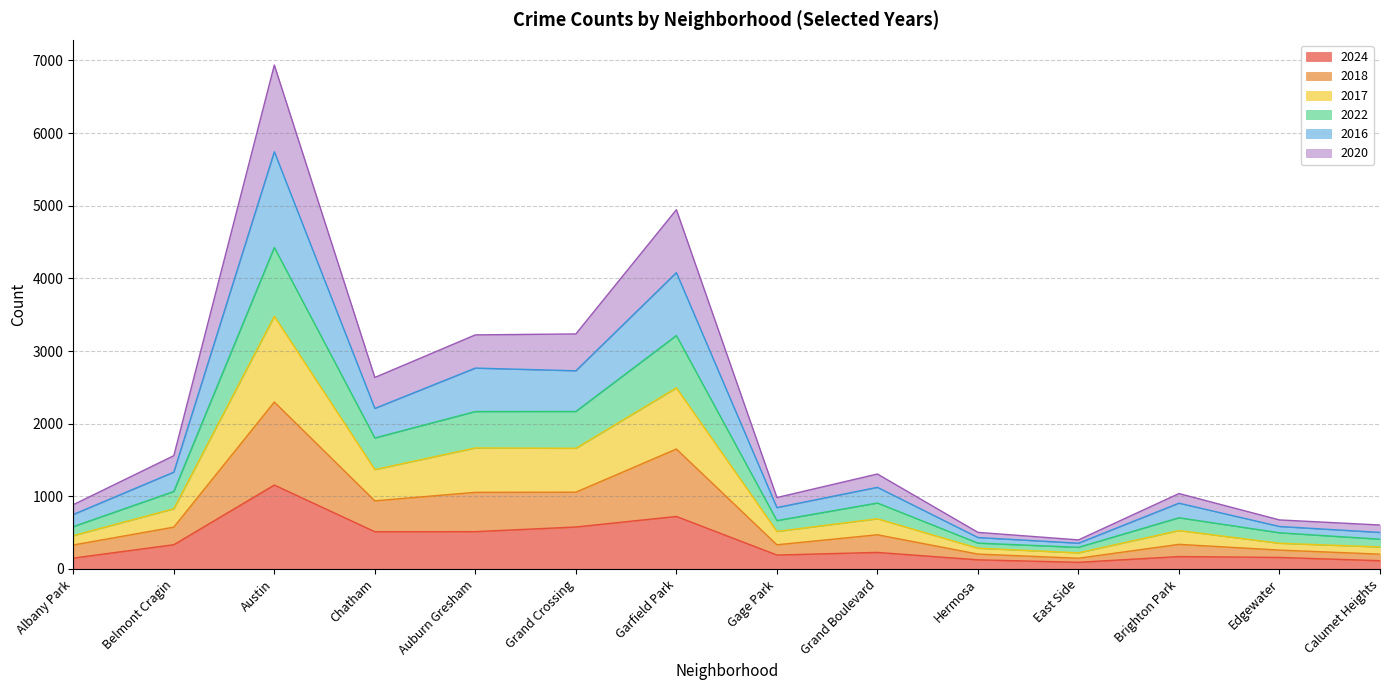

Which series has the widest spread of values?

2016